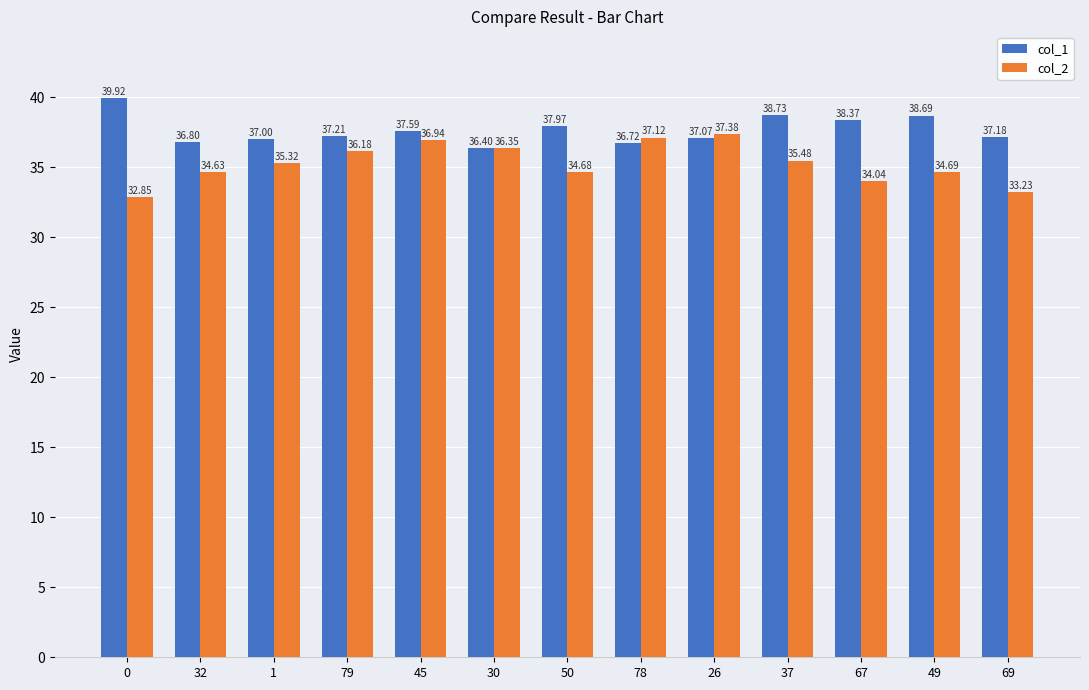

What is the difference between the highest and lowest values at 45?

0.6